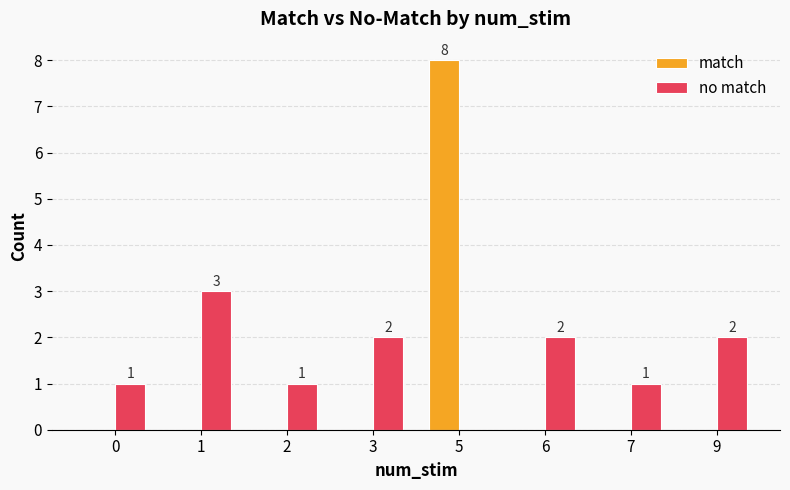

What is the spread (max minus min) of values at 0?

1